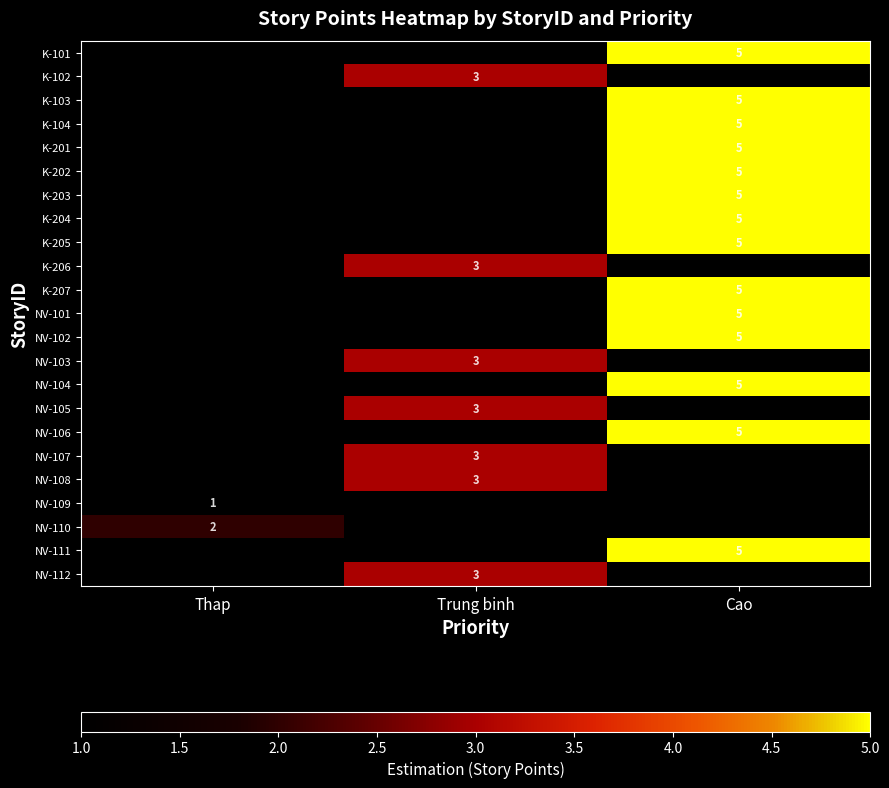

What is the minimum value shown in the chart?

1.0